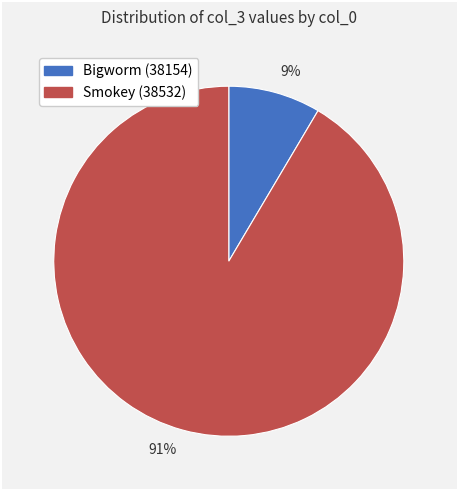

True or false: 91% accounts for 91% of the total.

True